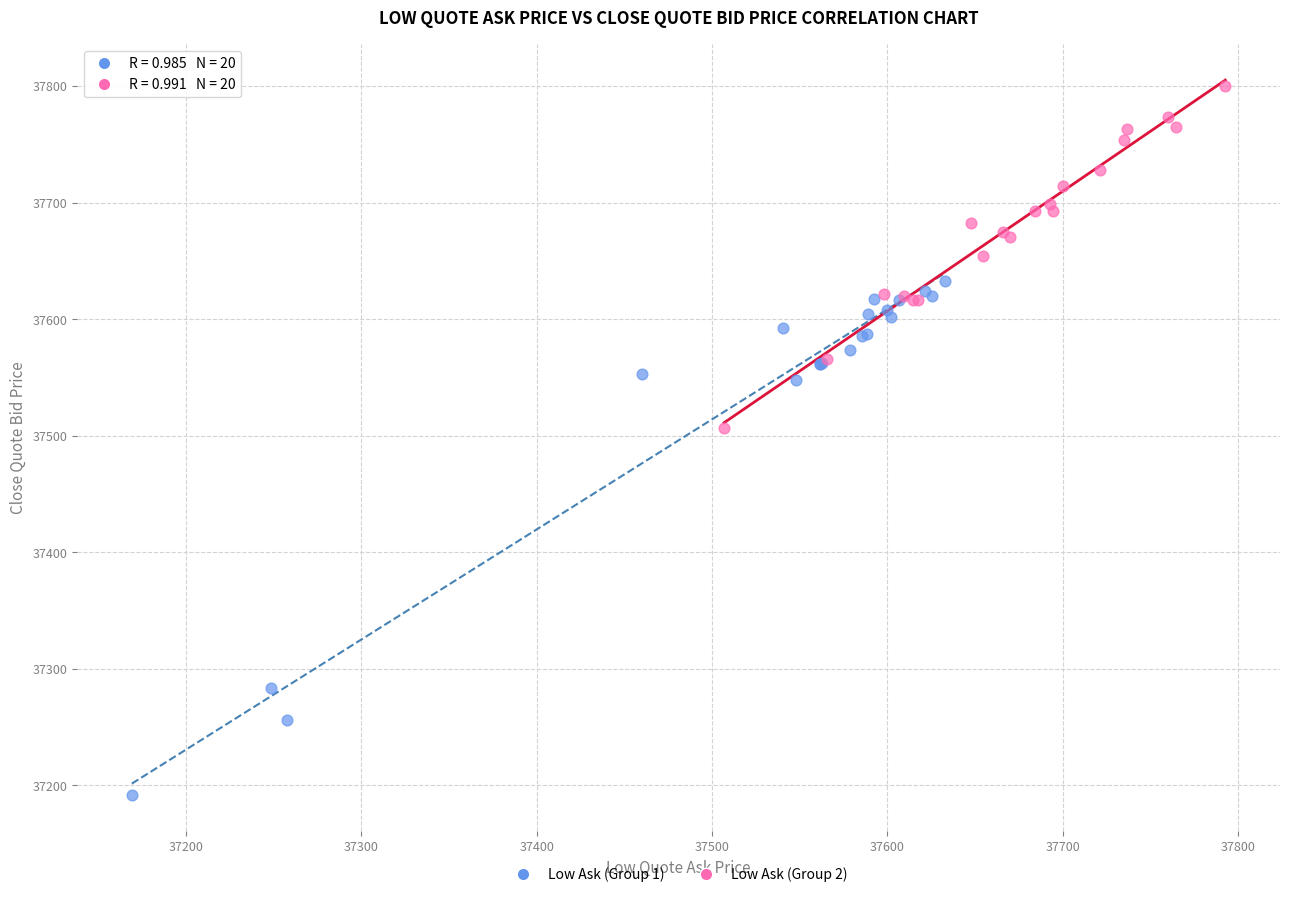

What are all the series names shown in the legend?

Low Ask (Group 1), Low Ask (Group 2)